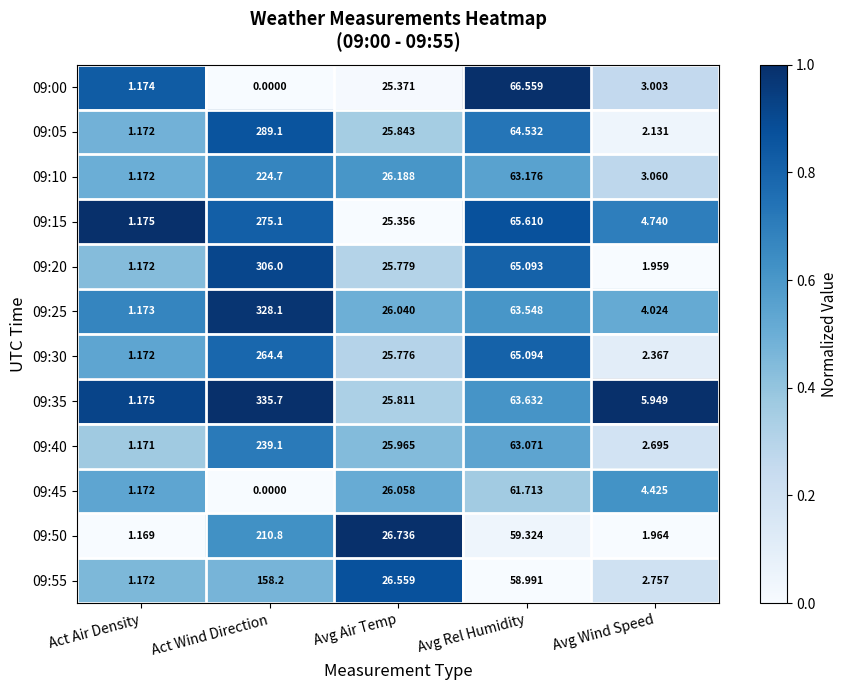

At which label does 09:15 reach its peak?

Act Wind Direction